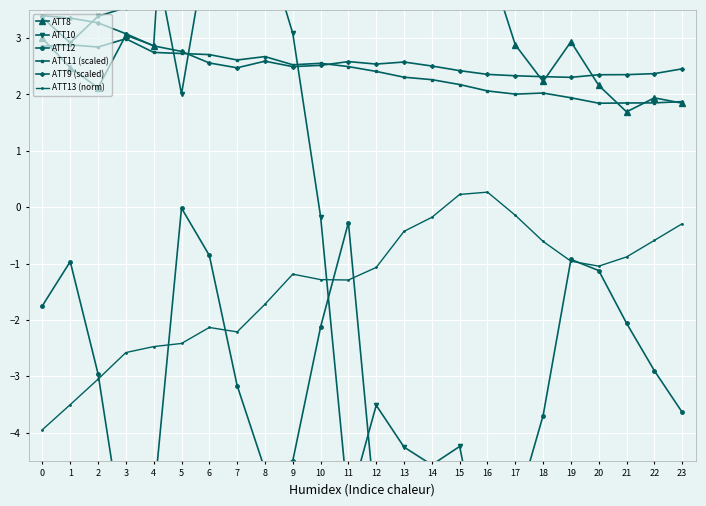

True or false: ATT10 has a value of 4.2 at 1.

False